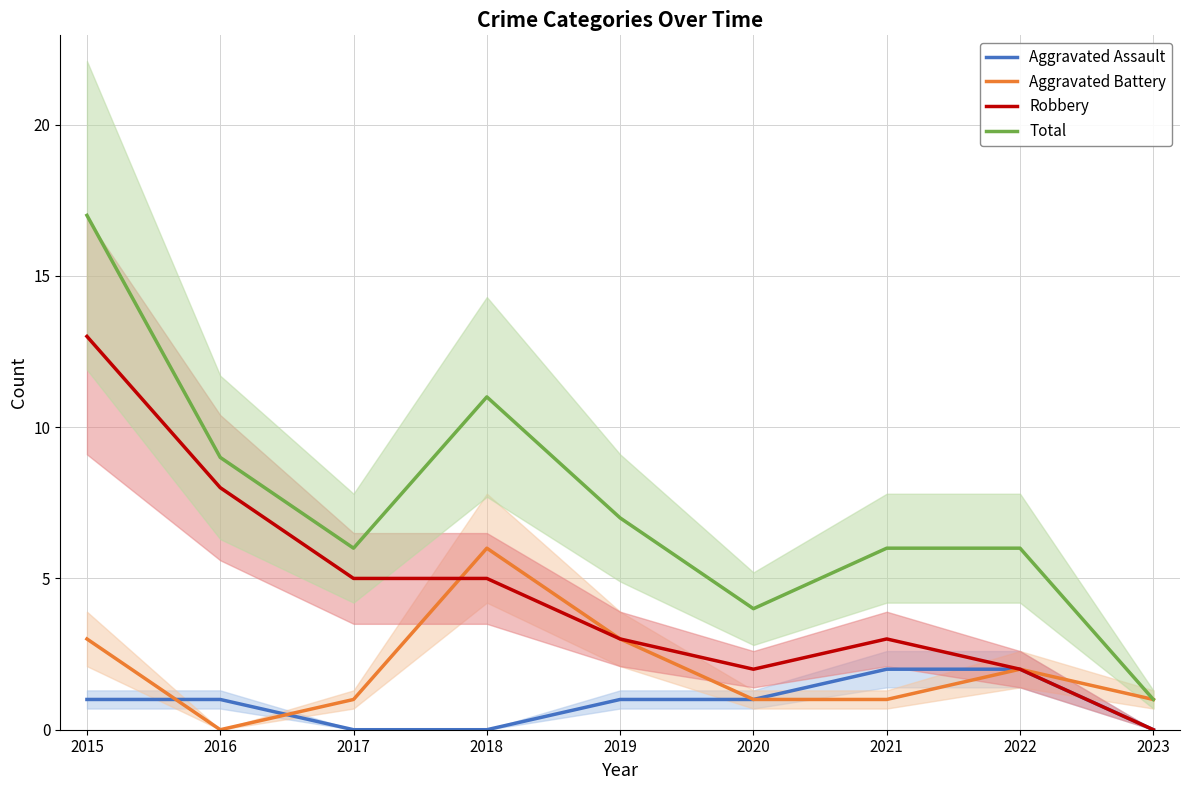

How many values in the Aggravated Battery series exceed 1?

4